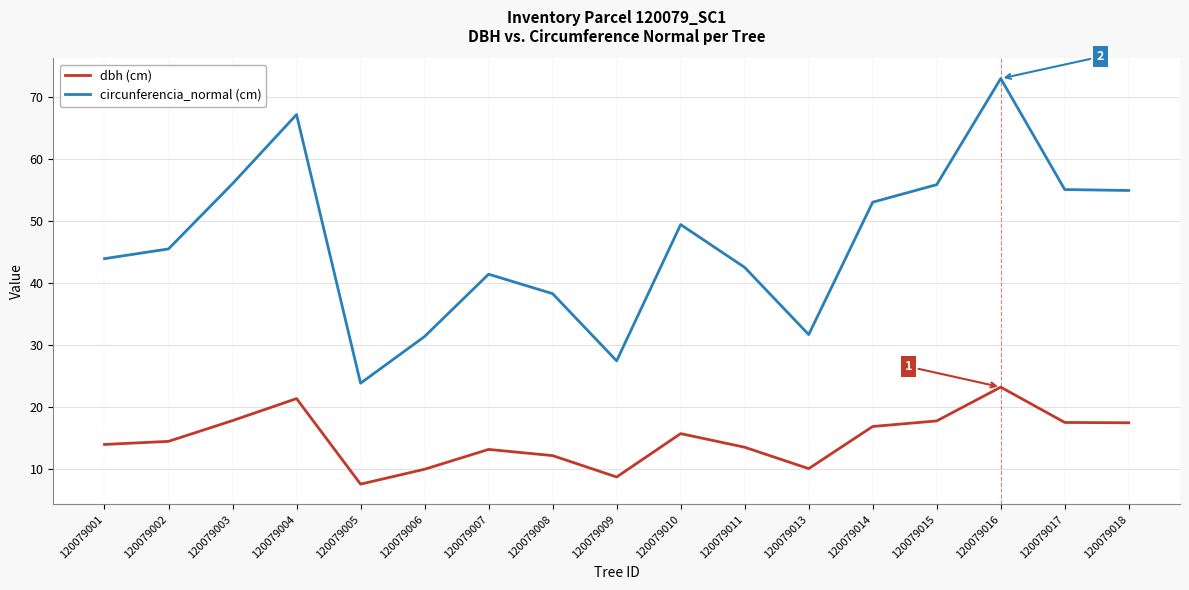

What is the difference between the second highest and minimum values in the dbh (cm) series?

13.8